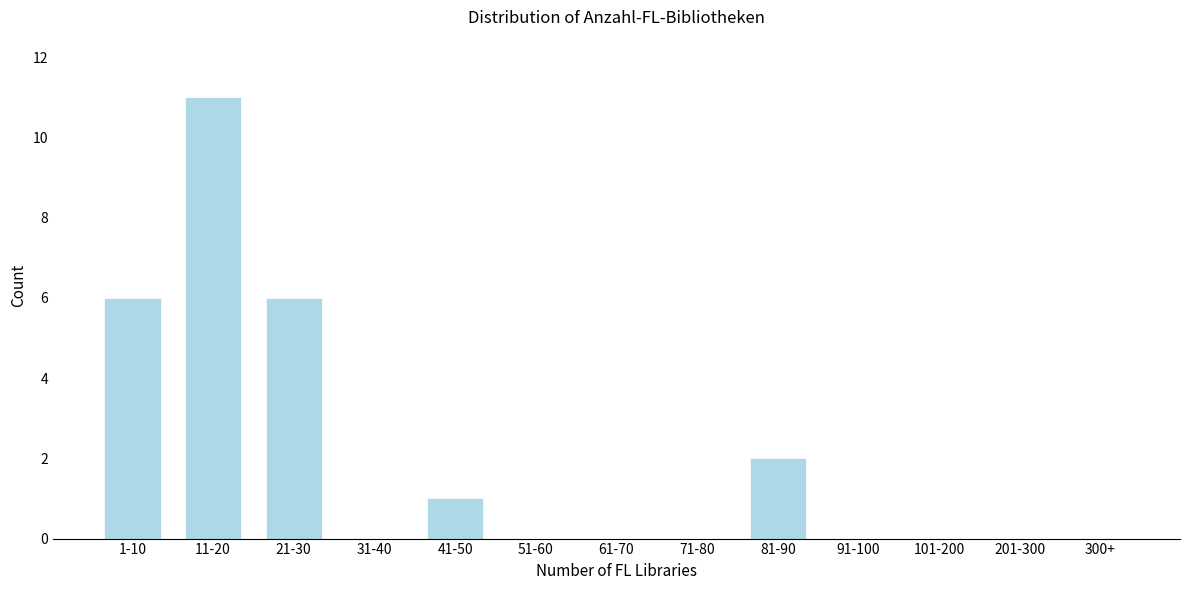

Reading right to left, transcribe all the data shown in this chart.

300+=0	201-300=0	101-200=0	91-100=0	81-90=2	71-80=0	61-70=0	51-60=0	41-50=1	31-40=0	21-30=6	11-20=11	1-10=6